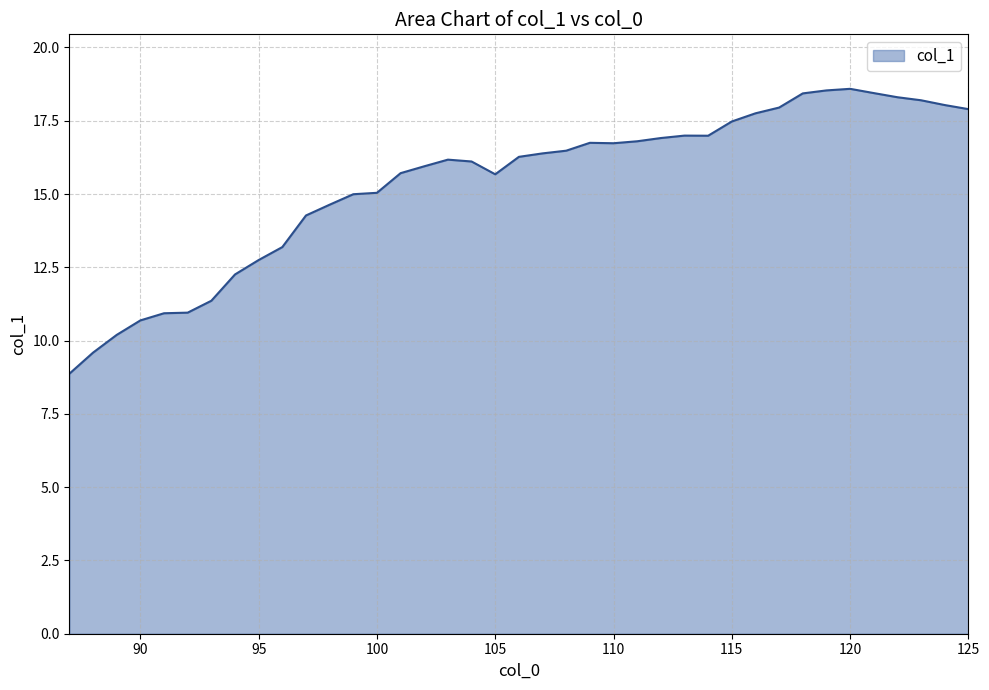

What is the smallest value displayed?

8.9